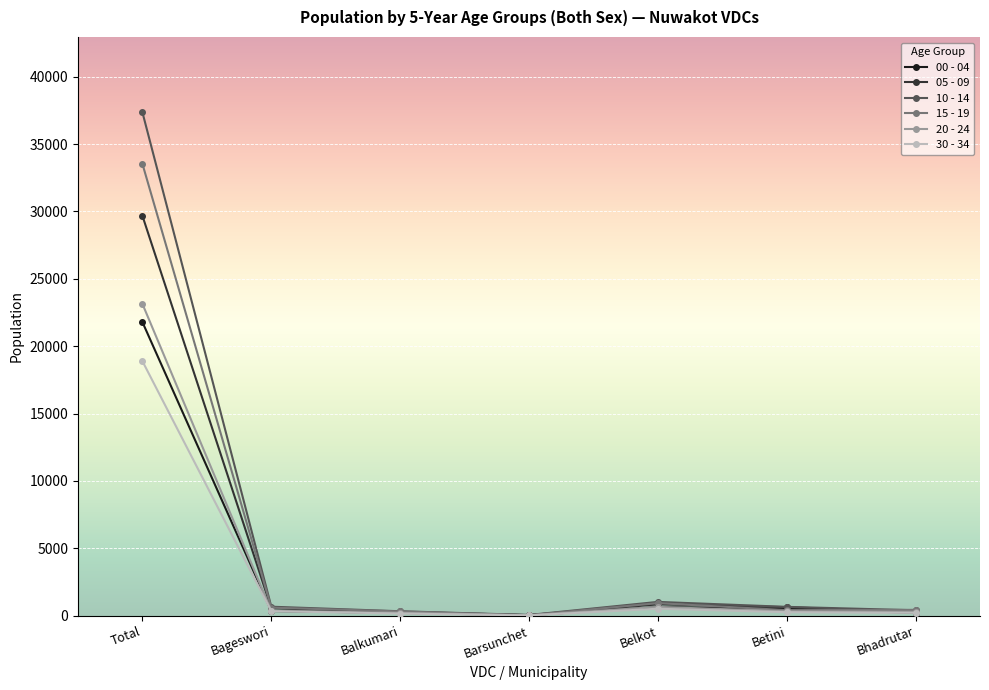

What are all the series names shown in the legend?

00 - 04, 05 - 09, 10 - 14, 15 - 19, 20 - 24, 30 - 34